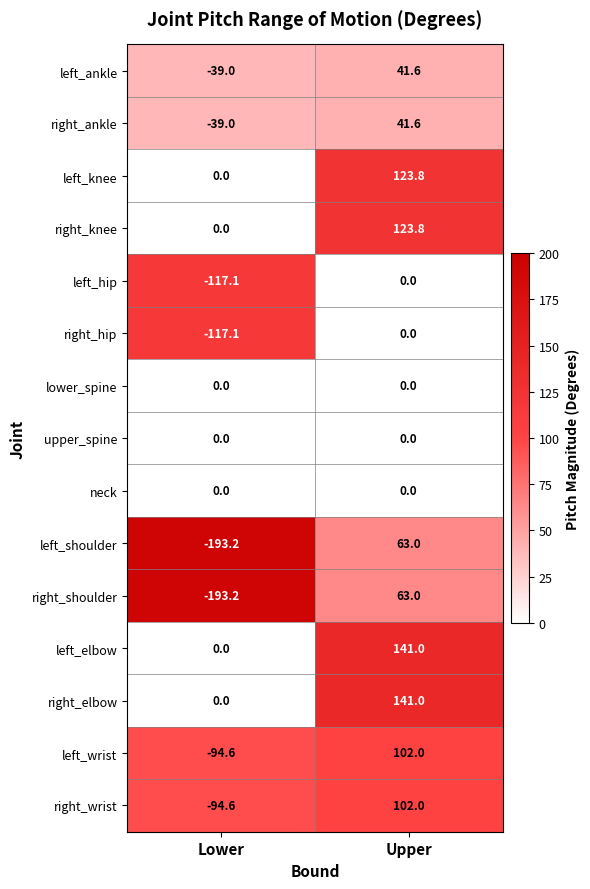

Which label corresponds to the largest value in the chart?

Upper